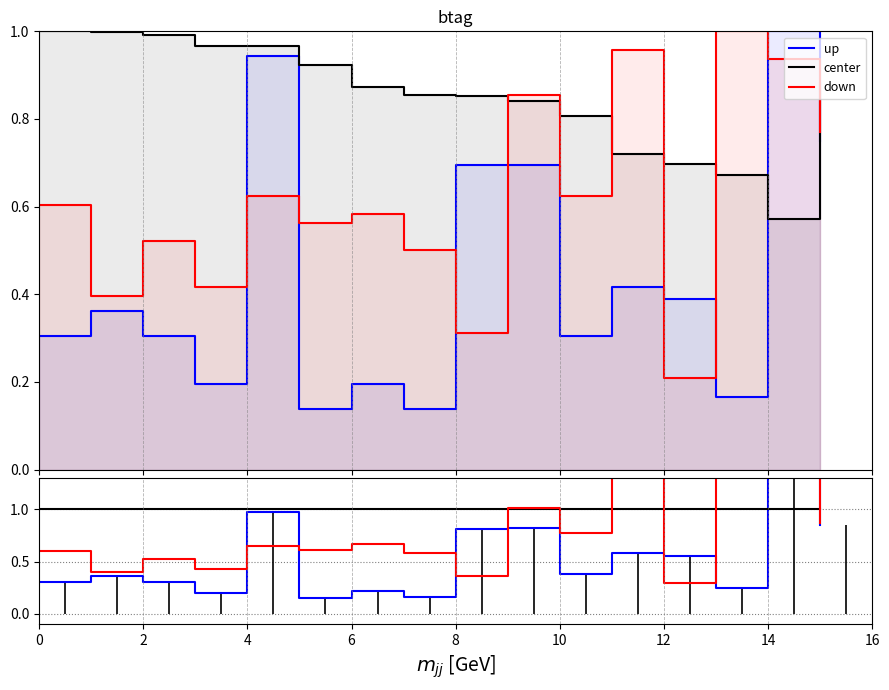

Rank the series at 12 from highest to lowest value.

center, down, up